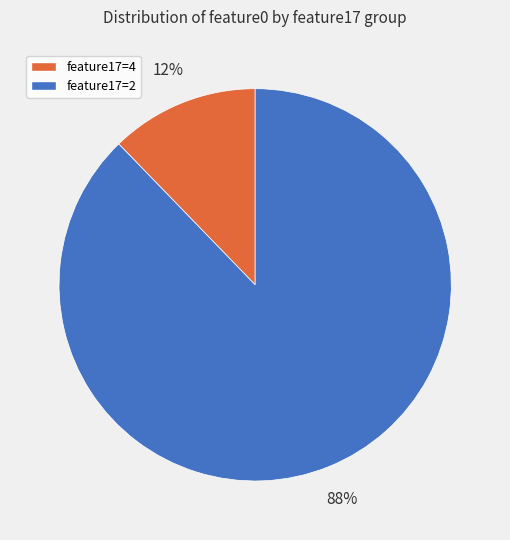

Does feature17=4 represent more than half of the total?

No